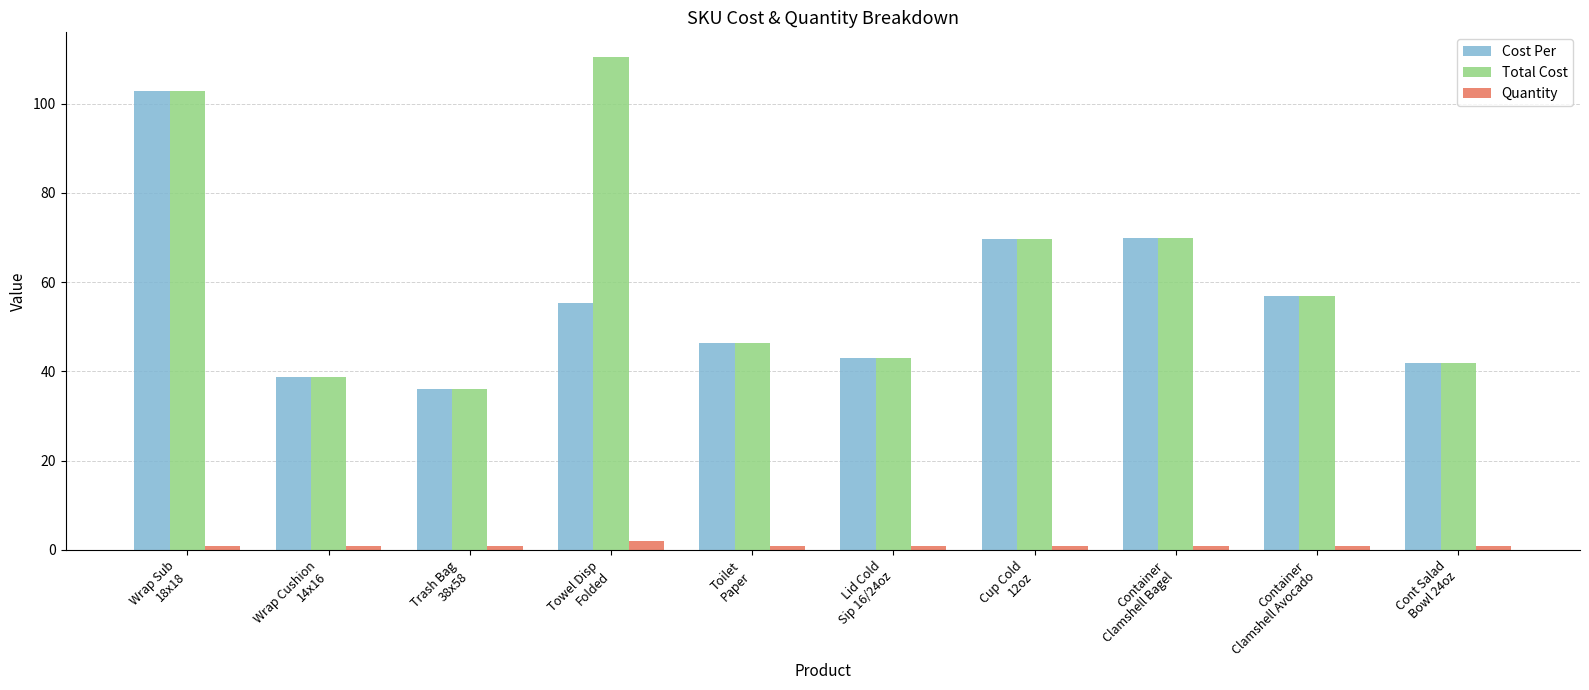

What is the greatest value displayed?

110.5